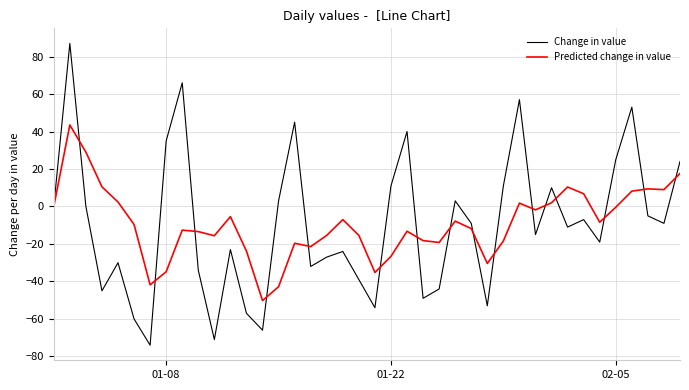

What is the maximum value shown in the chart?

87.0